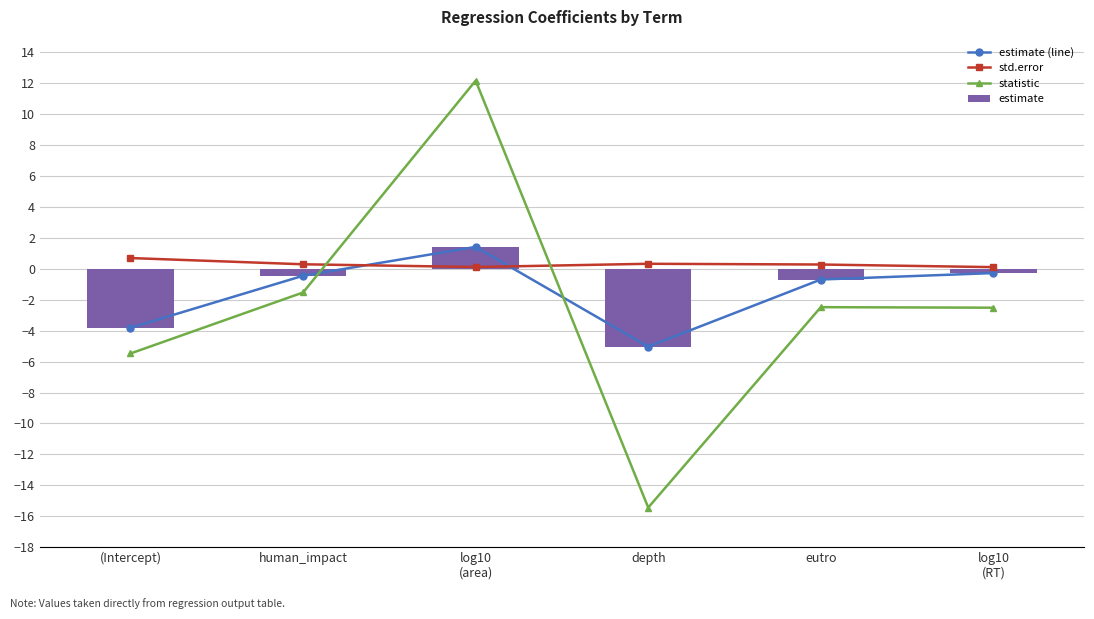

What value does the estimate (line) series have at depth?

-5.0